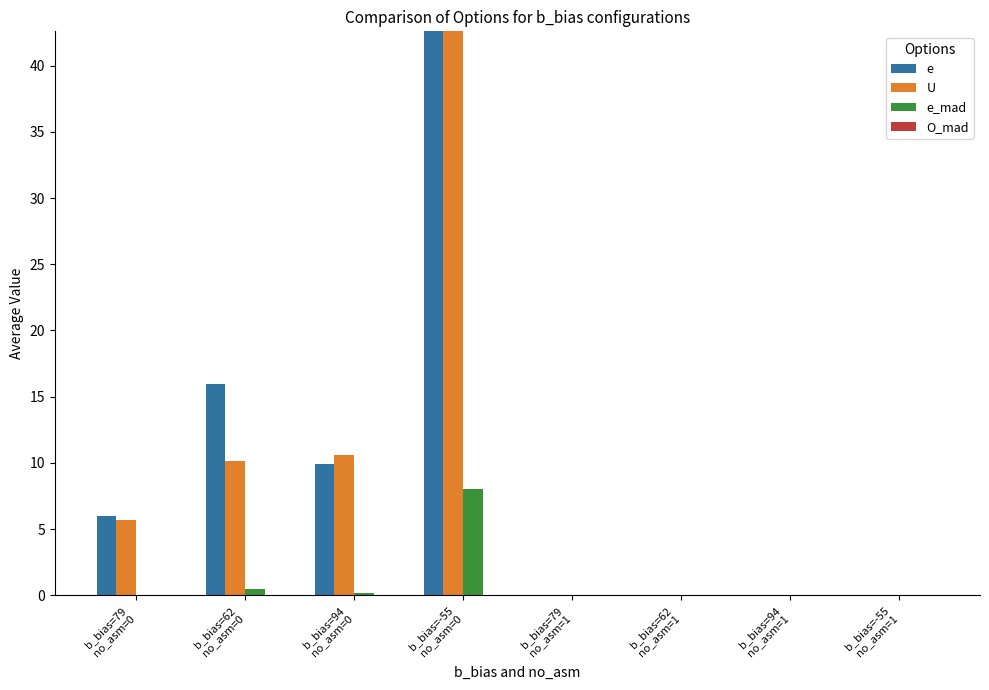

At which label does e_mad reach its peak?

b_bias=-55
no_asm=0